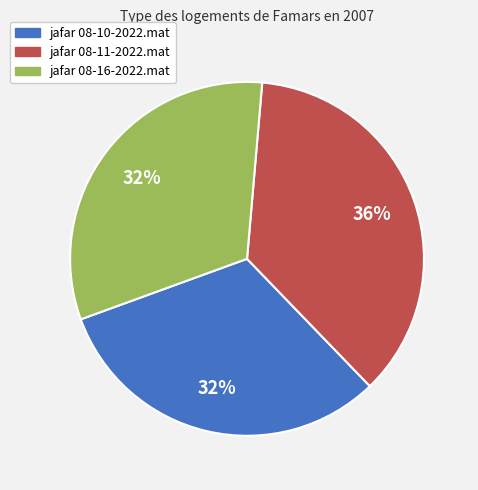

To the nearest percent, what is the average slice percentage?

33%